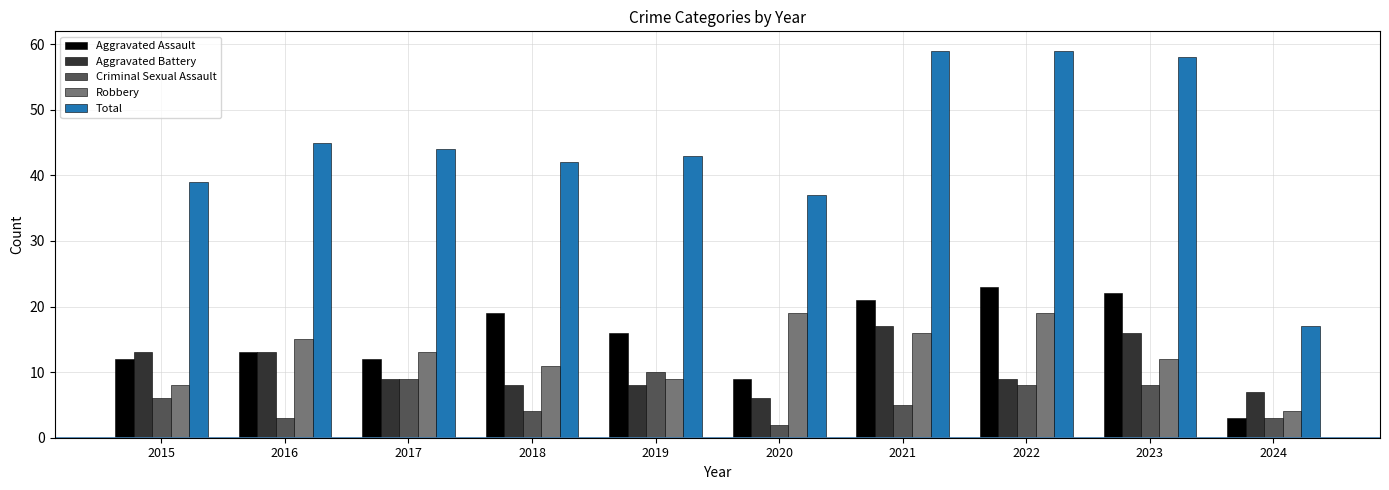

What is the difference between the highest and lowest values at 2023?

50